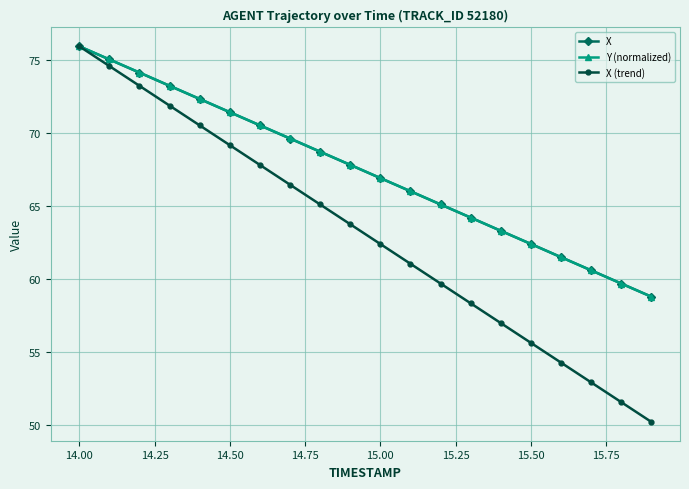

What is the value of the Y (normalized) point at the 9th from the left?

68.7